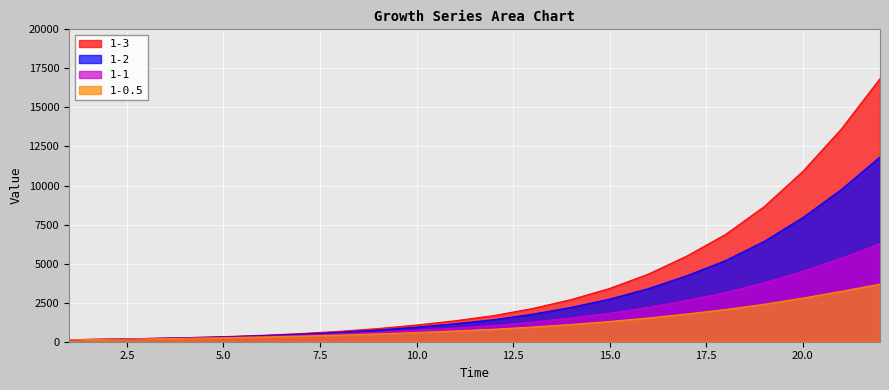

Rank the series at 20.0 from highest to lowest value.

1-3, 1-2, 1-1, 1-0.5